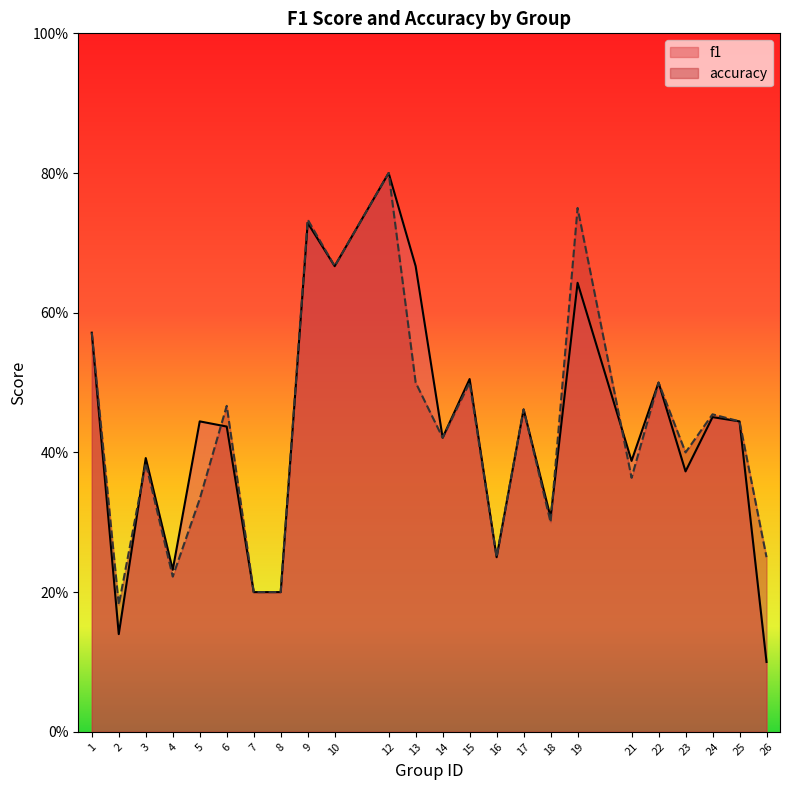

How many f1 values are between 0 and 1?

24